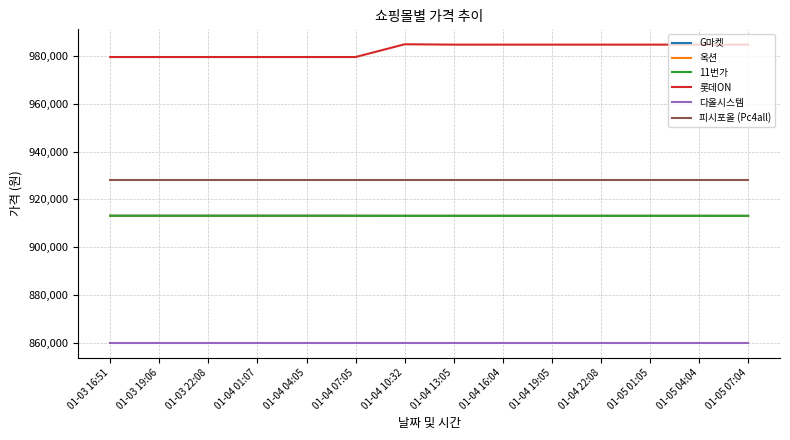

What is the minimum value shown in the chart?

860000